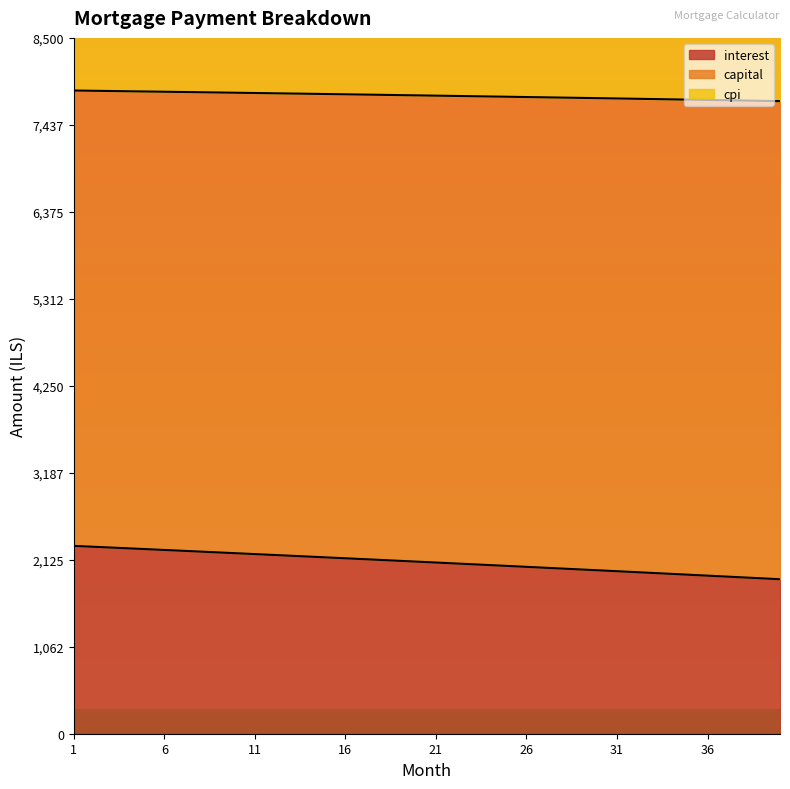

The value of interest at 1 is 2294.5. True or false?

True